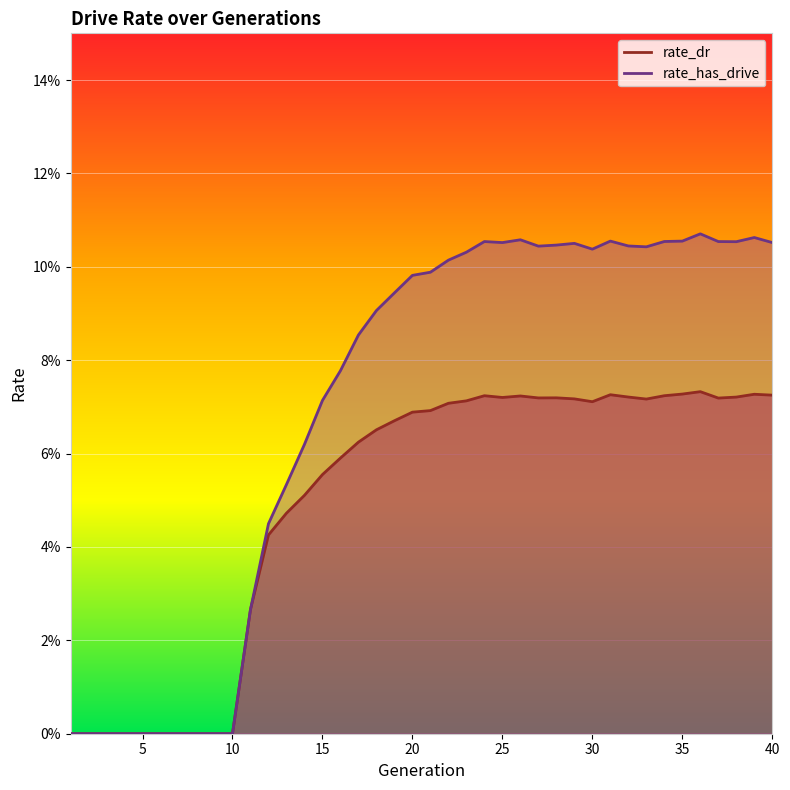

Reading right to left, extract all data points from this chart.

rate_dr: 0.1	0.1	0.1	0.1	0.1	0.1	0.1	0.1	0.1	0.1	0.1	0.1	0.1	0.1	0.1	0.1	0.1	0.1	0.1	0.1	0.1	0.1	0.1	0.1	0.1	0.1	0.1	0.0	0.0	0.0	0.0	0.0	0.0	0.0	0.0	0.0	0.0	0.0	0.0	0.0
rate_has_drive: 0.1	0.1	0.1	0.1	0.1	0.1	0.1	0.1	0.1	0.1	0.1	0.1	0.1	0.1	0.1	0.1	0.1	0.1	0.1	0.1	0.1	0.1	0.1	0.1	0.1	0.1	0.1	0.1	0.0	0.0	0.0	0.0	0.0	0.0	0.0	0.0	0.0	0.0	0.0	0.0